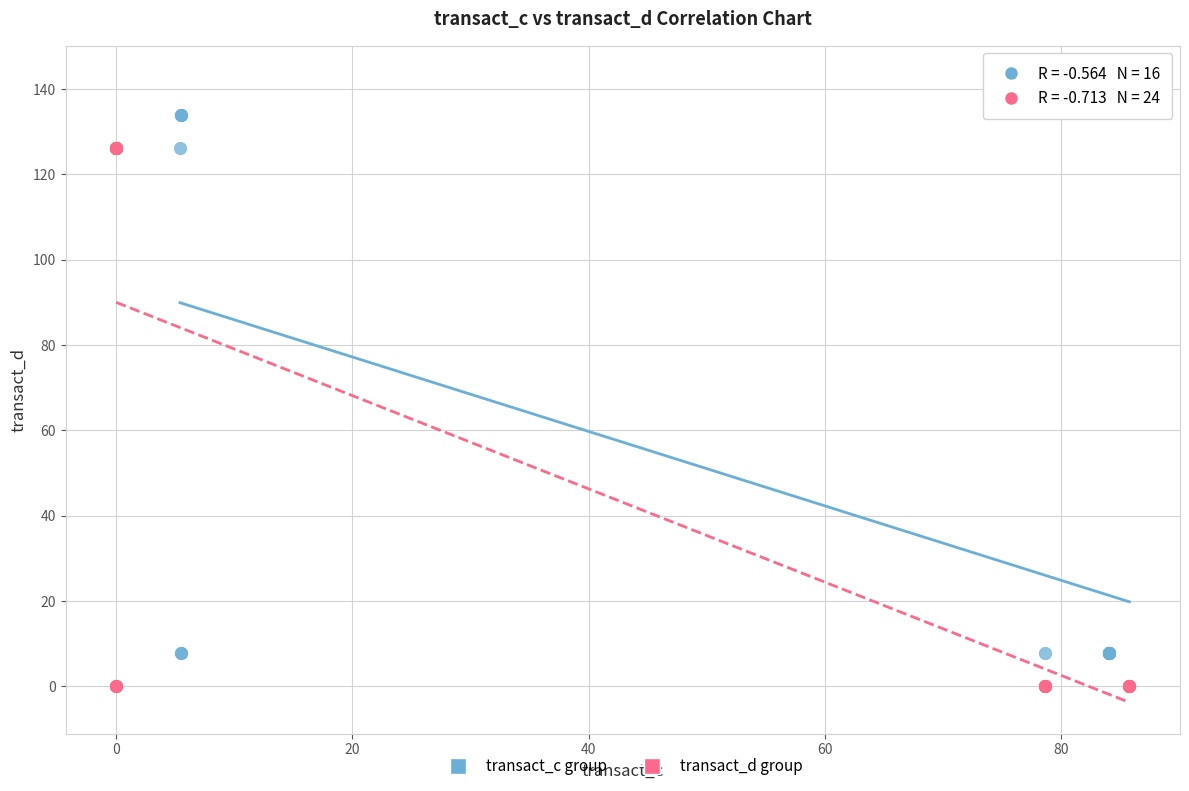

Which series reaches the maximum Y coordinate?

transact_c group